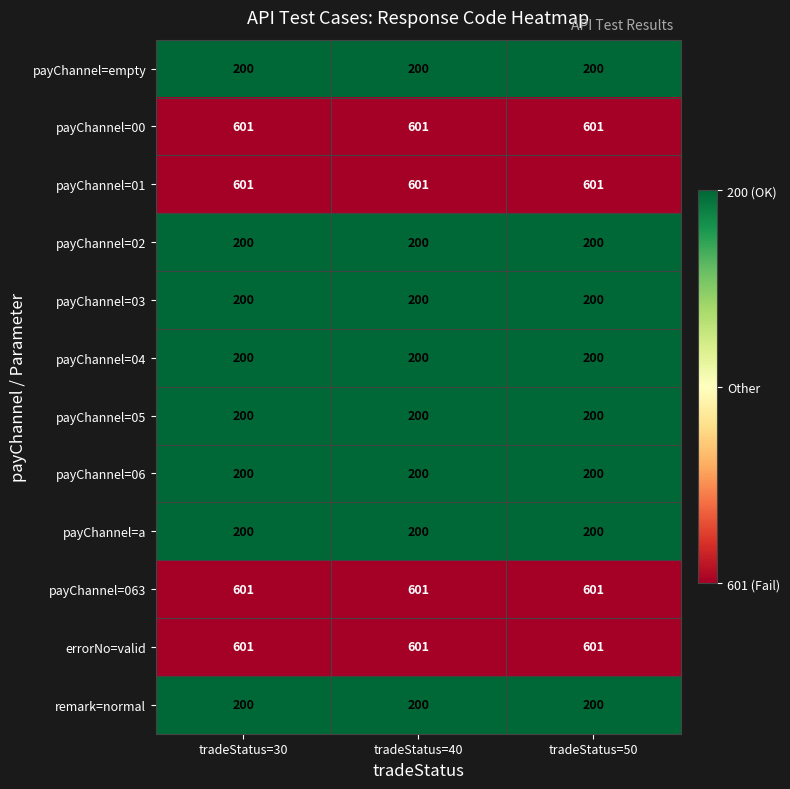

The value of payChannel=06 at tradeStatus=40 is 72. True or false?

False